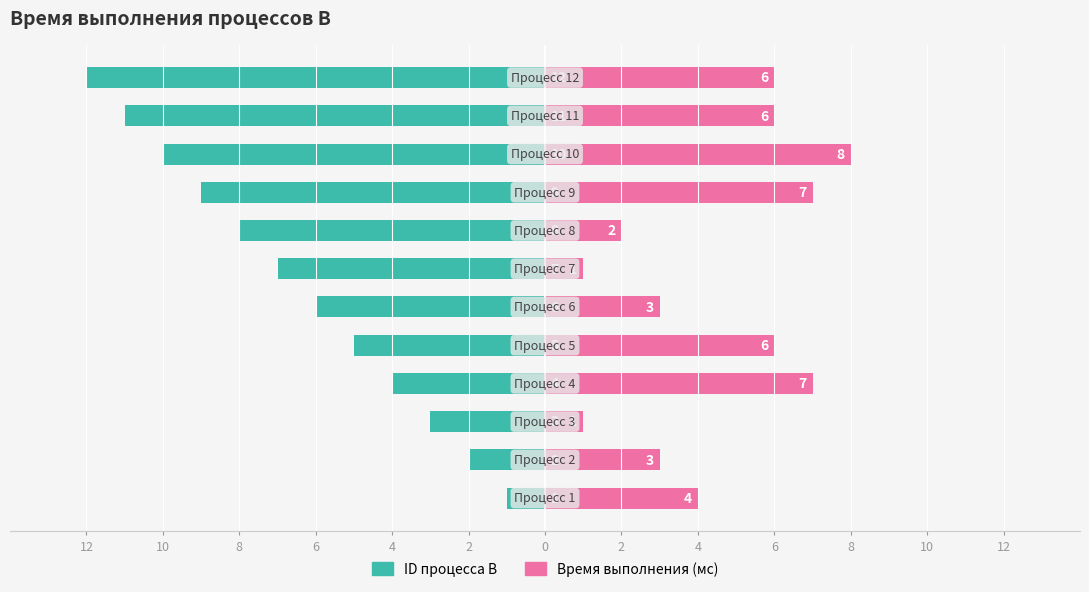

Between 4 and 2, which is larger?

4